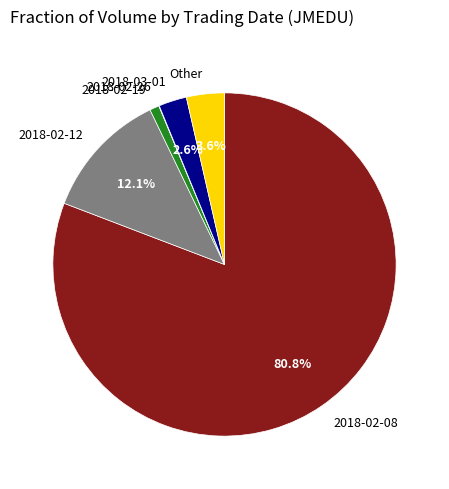

Combined, what portion of the pie is 2018-02-08 and Other?

84.4%